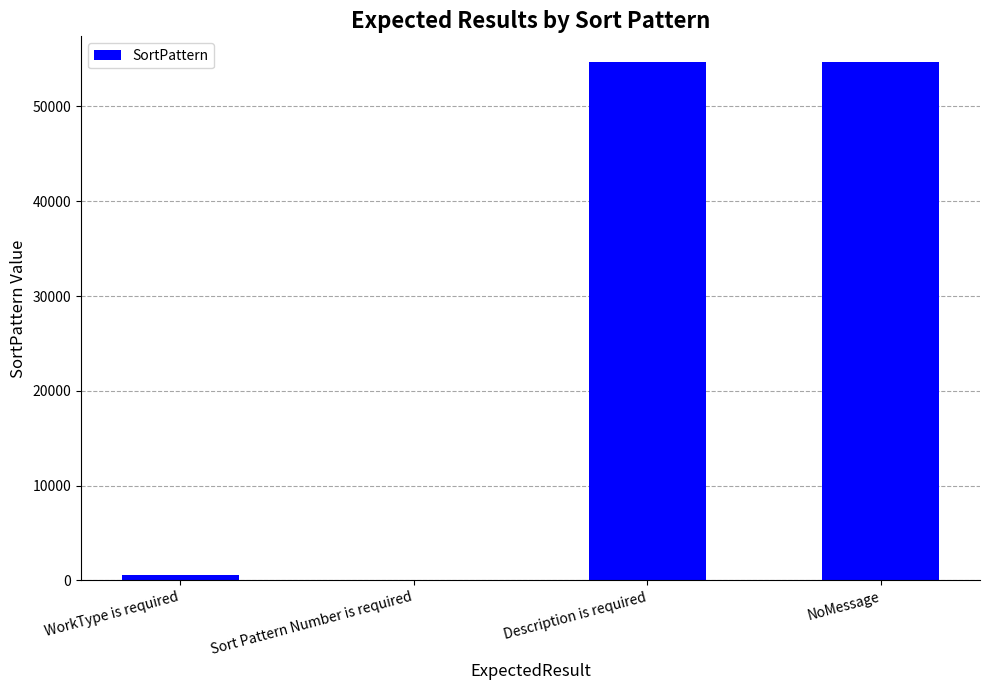

How many categories are shown in the chart?

4